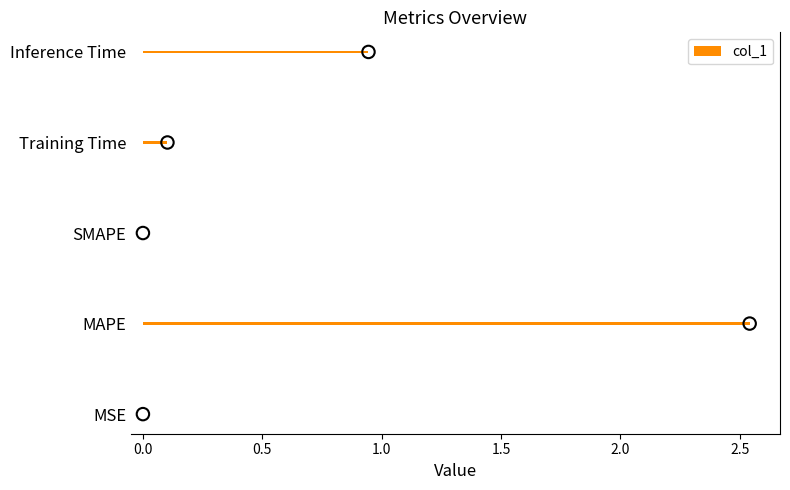

True or false: col_1 has a value of -1.6 at SMAPE.

False